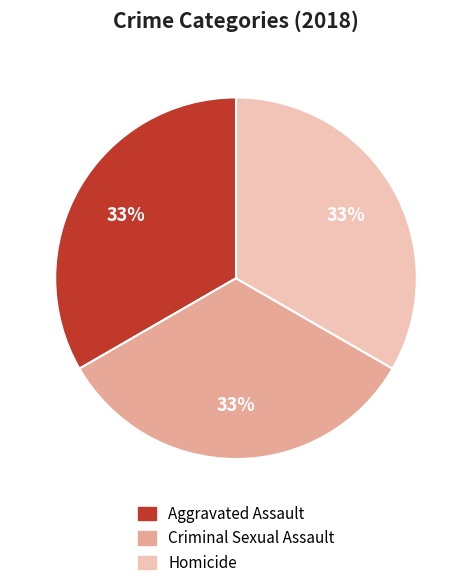

Approximately how many times larger is the value at Criminal Sexual Assault compared to Aggravated Assault?

1.0